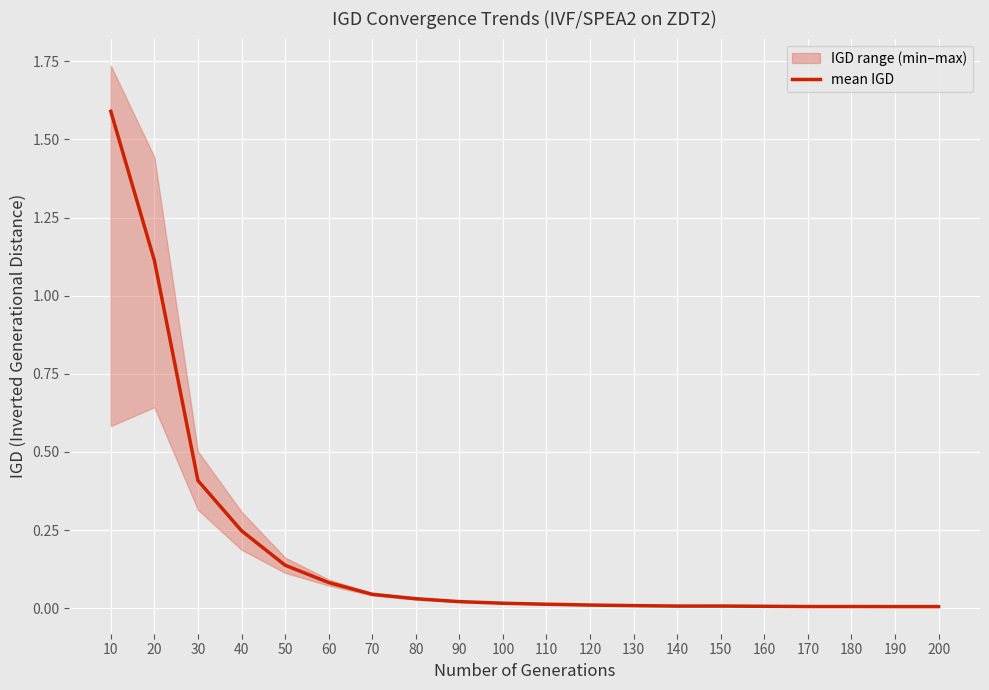

Is this an area chart (filled region under the line)?

No